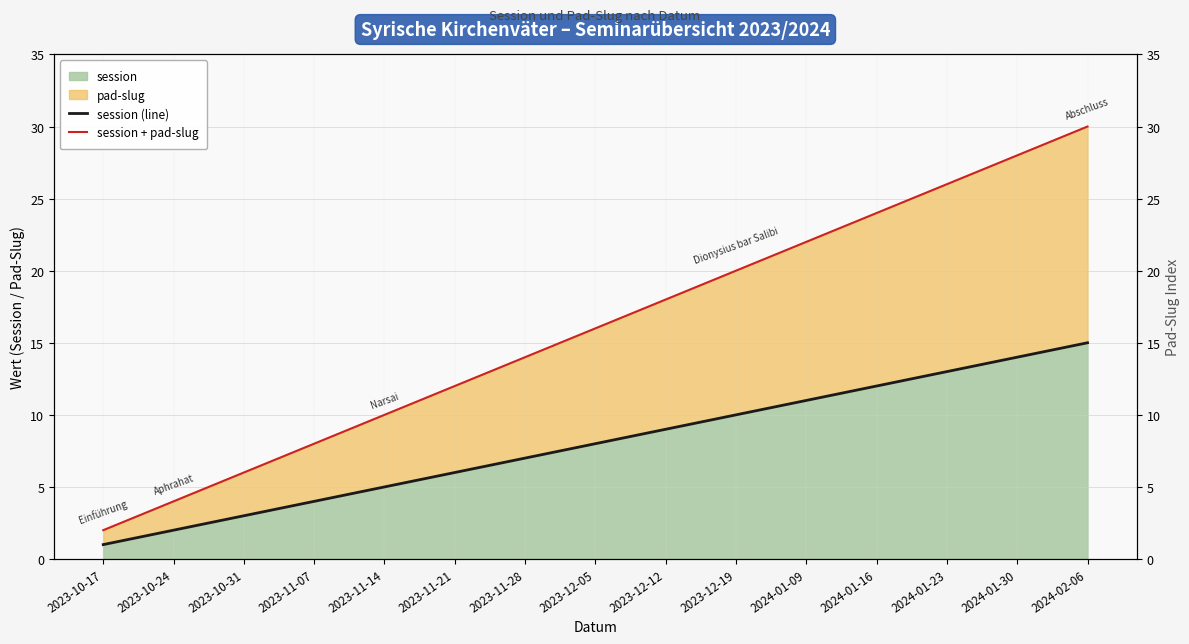

What is the difference between the maximum and minimum values in the session (line) series?

14